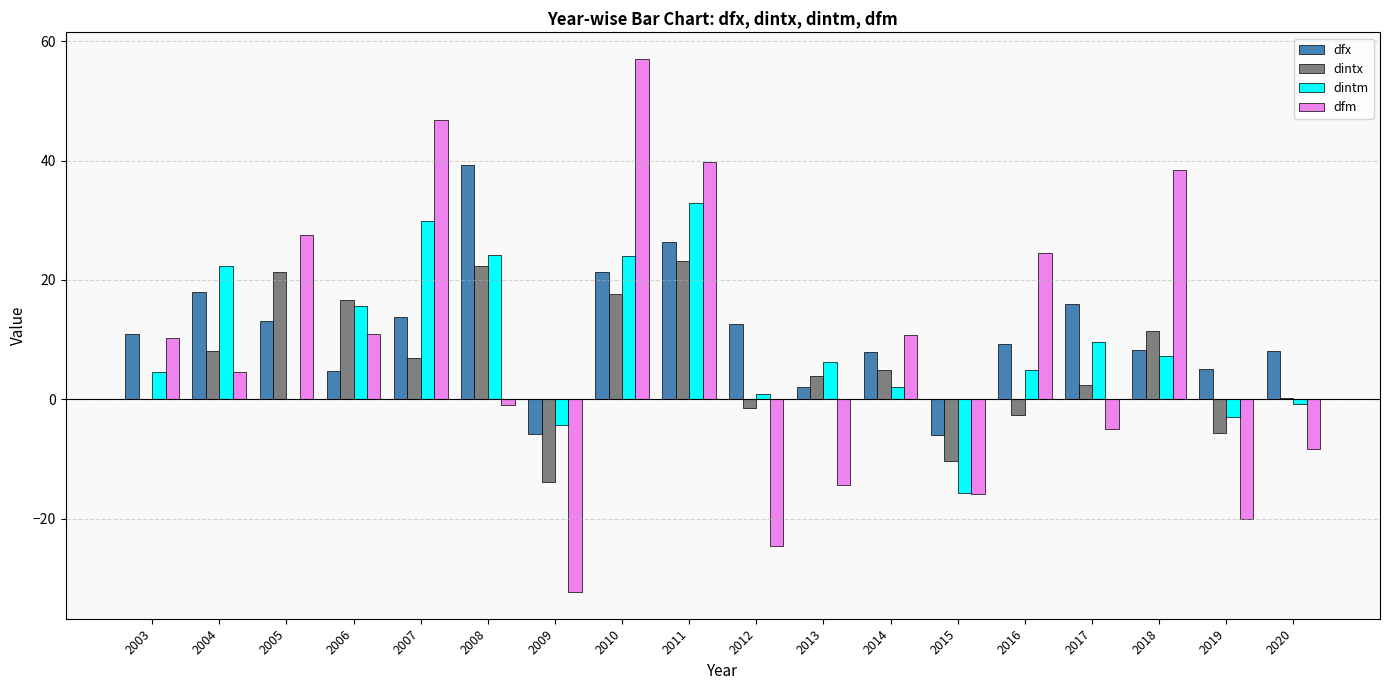

What is the sum of all dfx values?

205.2